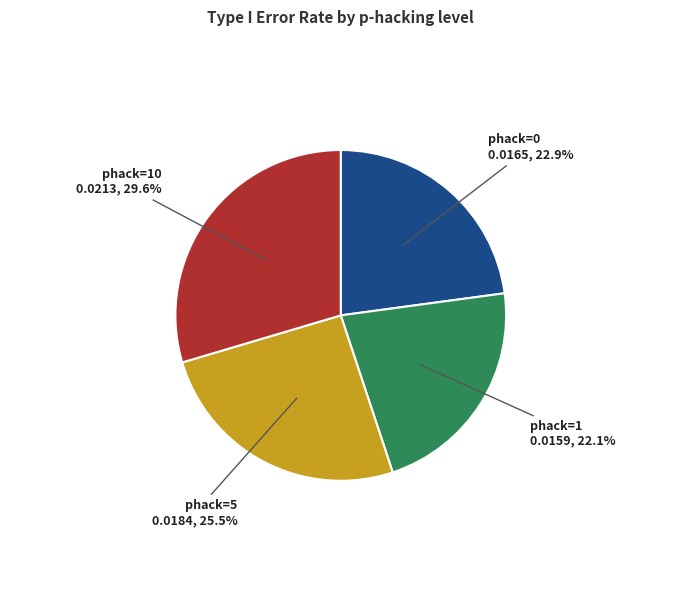

Which category has the smallest portion of the pie?

phack=1